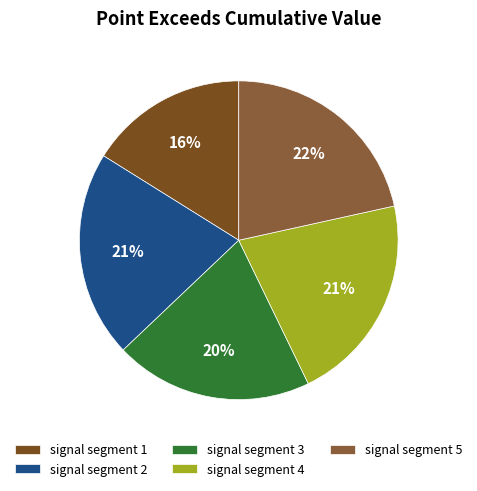

Is it true that signal segment 1 is 23% of the pie?

False